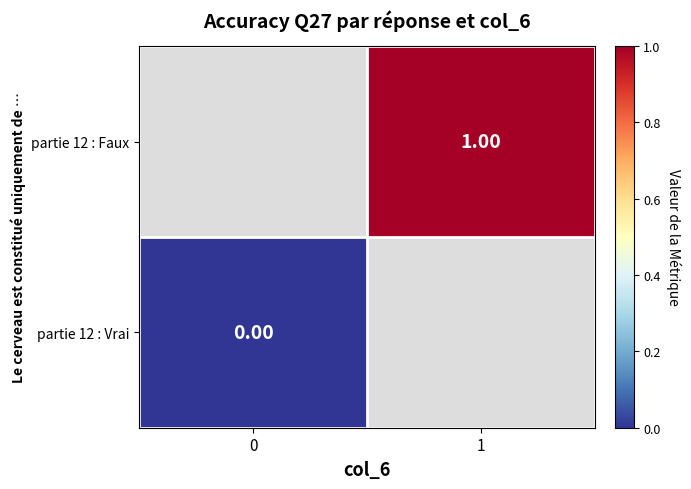

Is the value of partie 12 : Faux at 1 greater than the value of partie 12 : Vrai at 0?

Yes